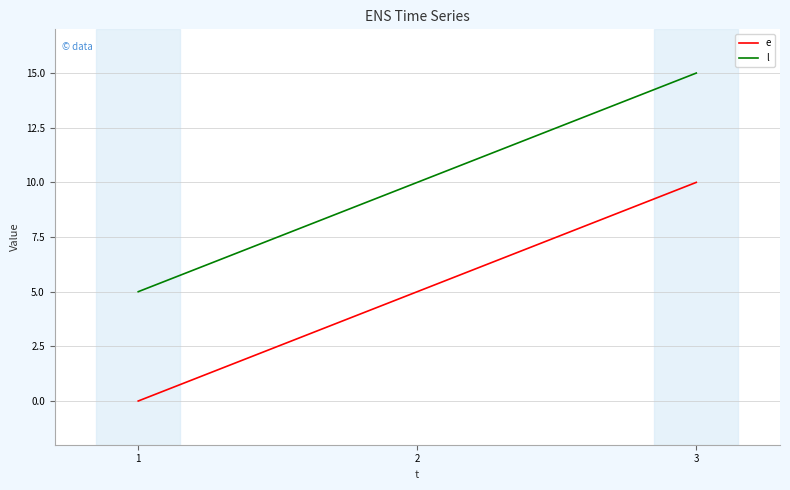

How many distinct data groups are displayed?

2